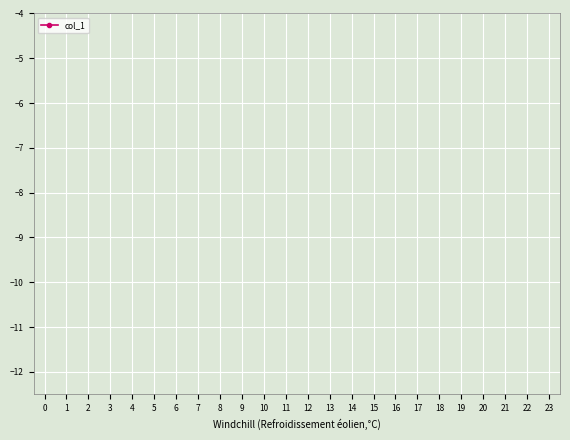

Count the number of categories in the chart.

24